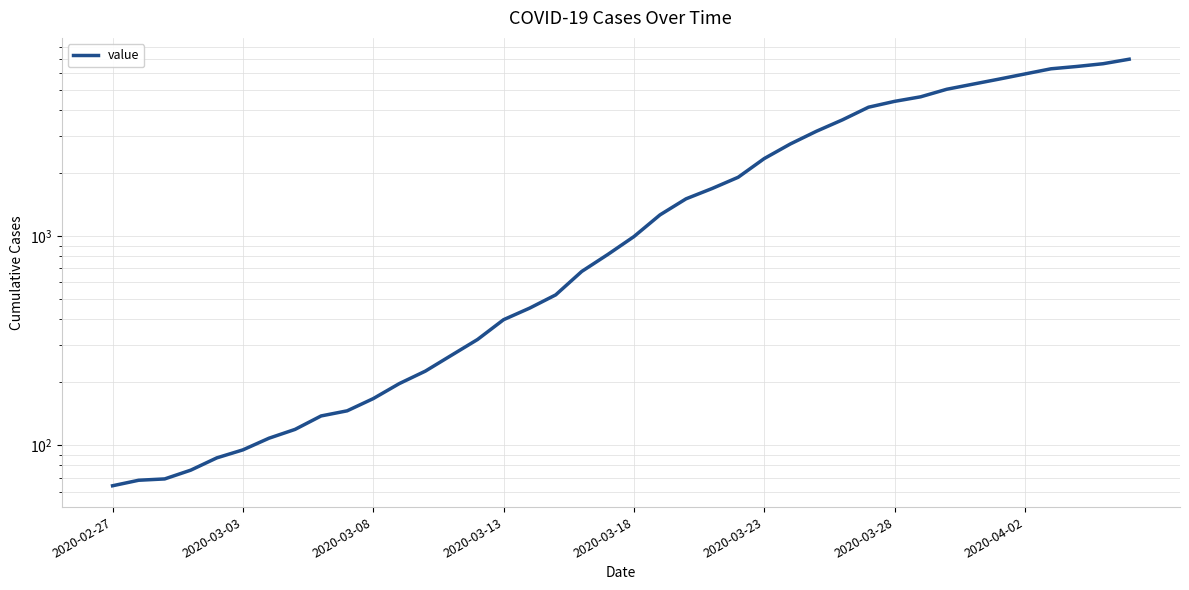

What value does the data have at 13, to the nearest 10?

270